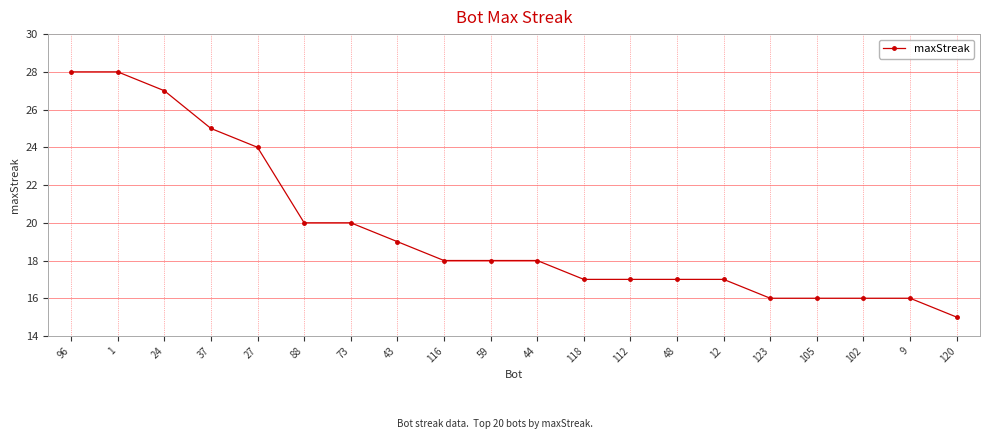

What is the average value?

20